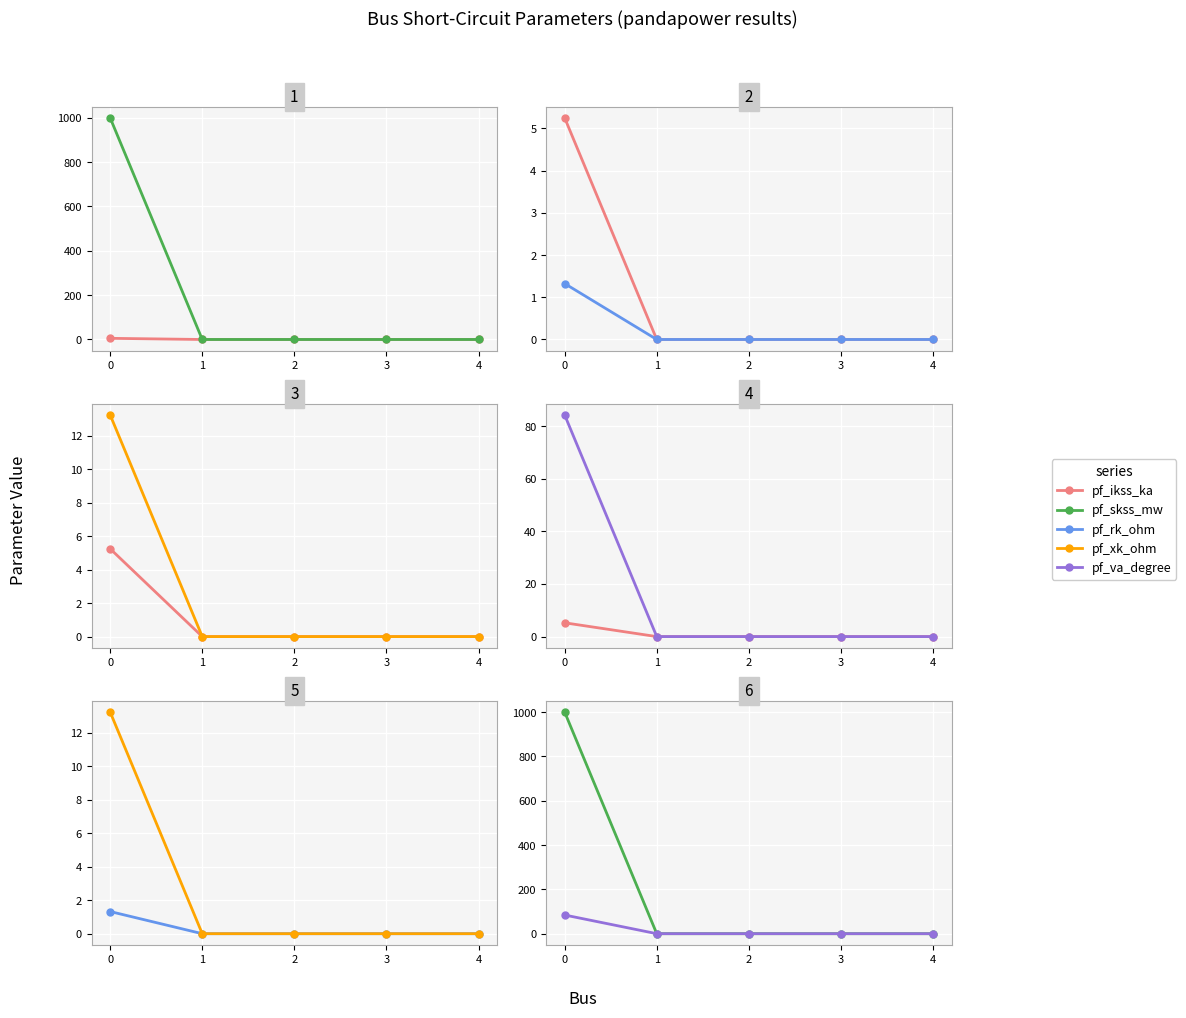

At how many categories does at least one series exceed 255?

1